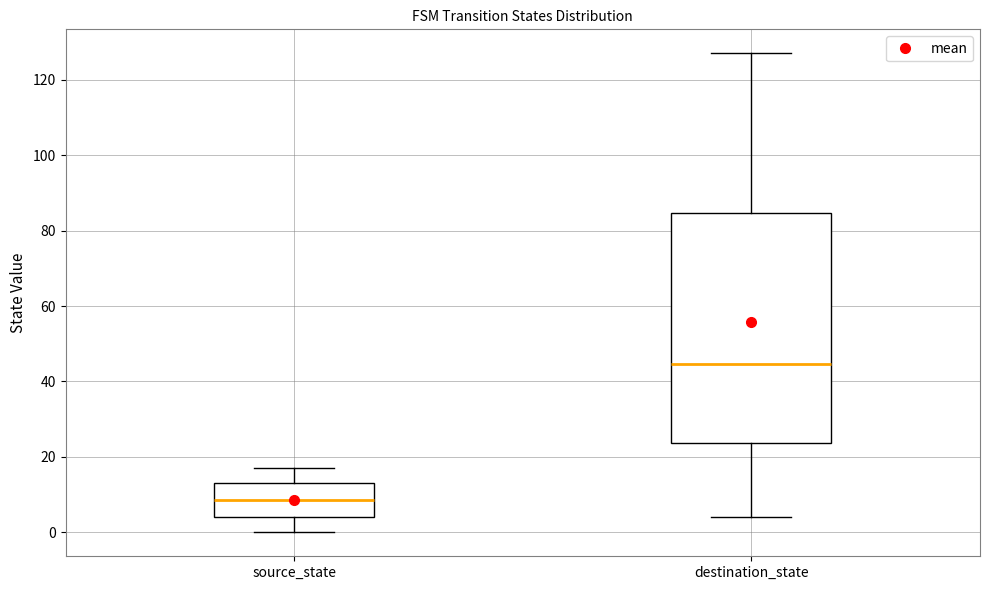

Where does the median line of the box for source_state sit on the y-axis? The values are not printed on the chart, so give them approximately, as read against the axis.

8